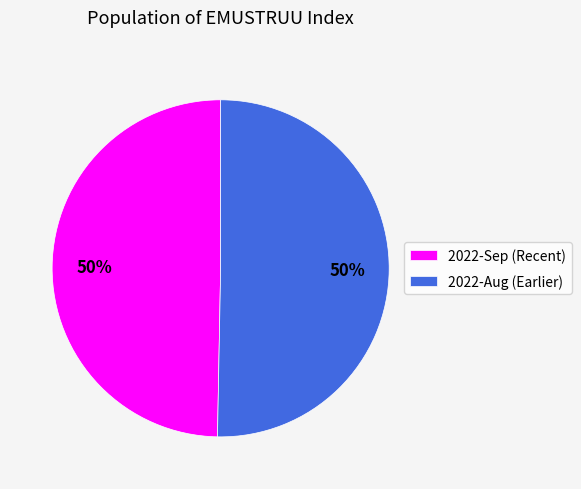

To the nearest percent, what is the combined percentage of 2022-Sep (Recent) and 2022-Aug (Earlier)?

100%